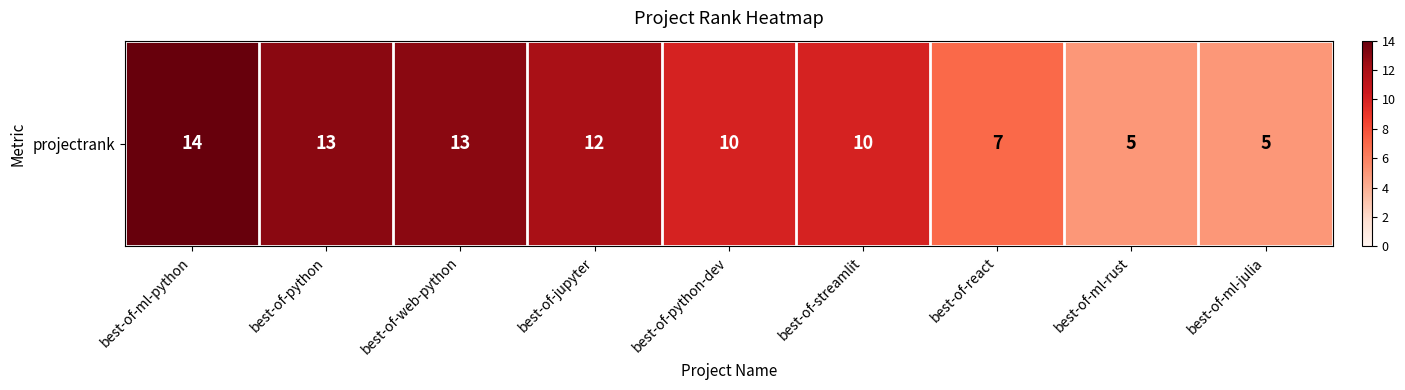

At which category does the chart reach its minimum across all series?

best-of-ml-rust